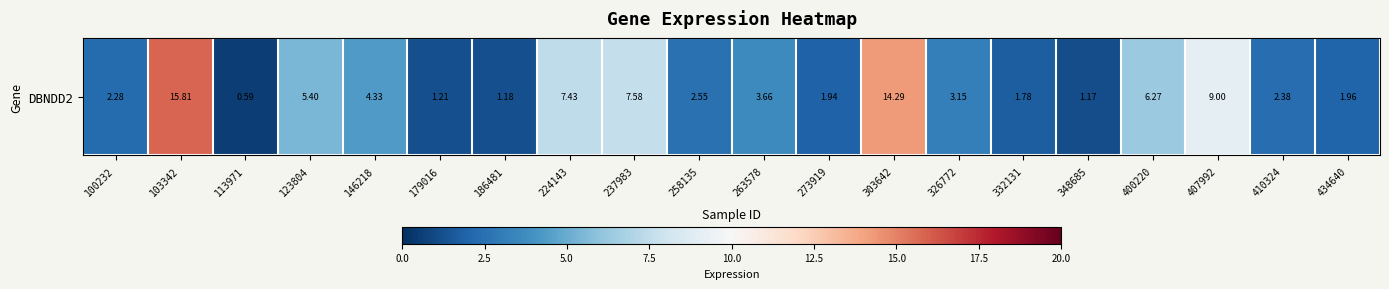

What is the average value?

4.7